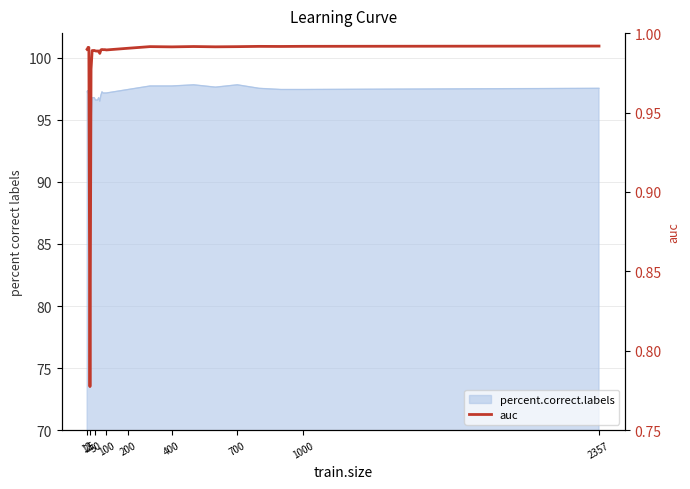

Reading left to right, extract all data points from this chart.

1.0	1.0	1.0	1.0	1.0	0.8	1.0	1.0	1.0	1.0	1.0	1.0	1.0	1.0	1.0	1.0	1.0	1.0	1.0	1.0	1.0	1.0	1.0	1.0	1.0	1.0	1.0	1.0	1.0	1.0	1.0